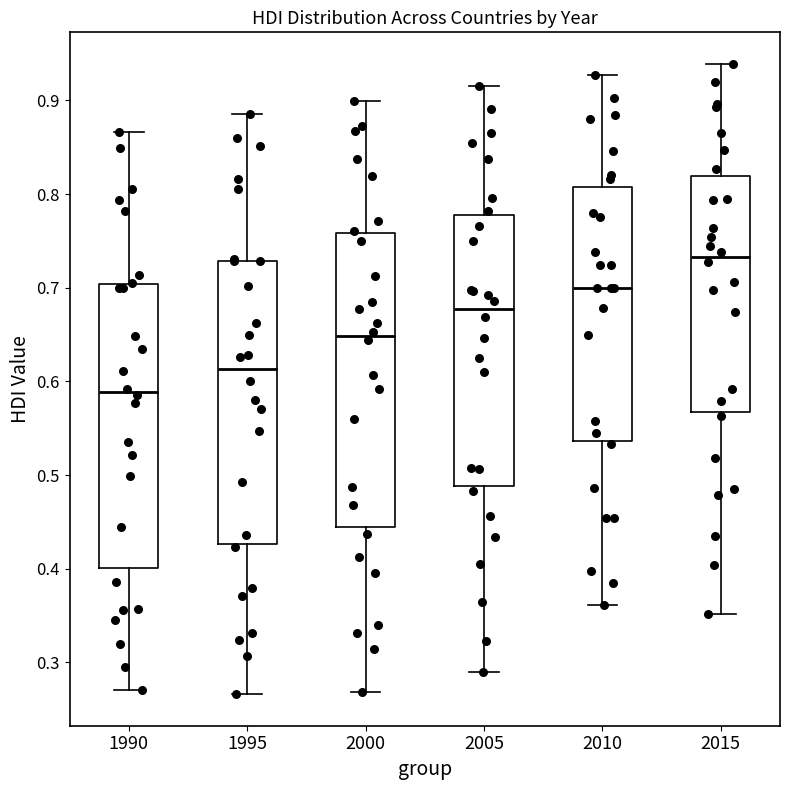

Where does the lower whisker of the box at x = 2015 end on the y-axis? The values are not printed on the chart, so give them approximately, as read against the axis.

0.35